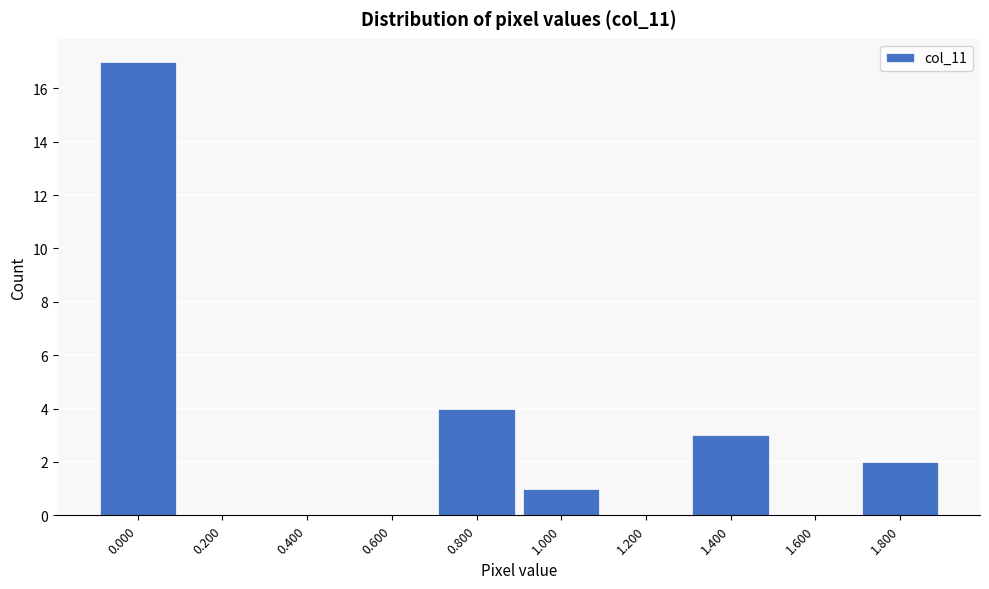

Reading left to right, what are all the values shown in this chart?

0.000=17	0.200=0	0.400=0	0.600=0	0.800=4	1.000=1	1.200=0	1.400=3	1.600=0	1.800=2